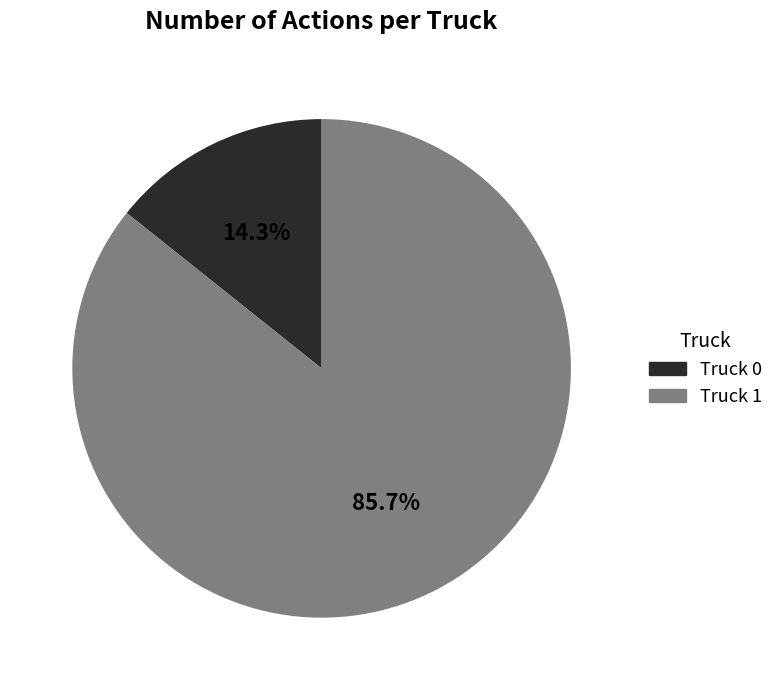

Rank the categories by value from lowest to highest.

Truck 0, Truck 1